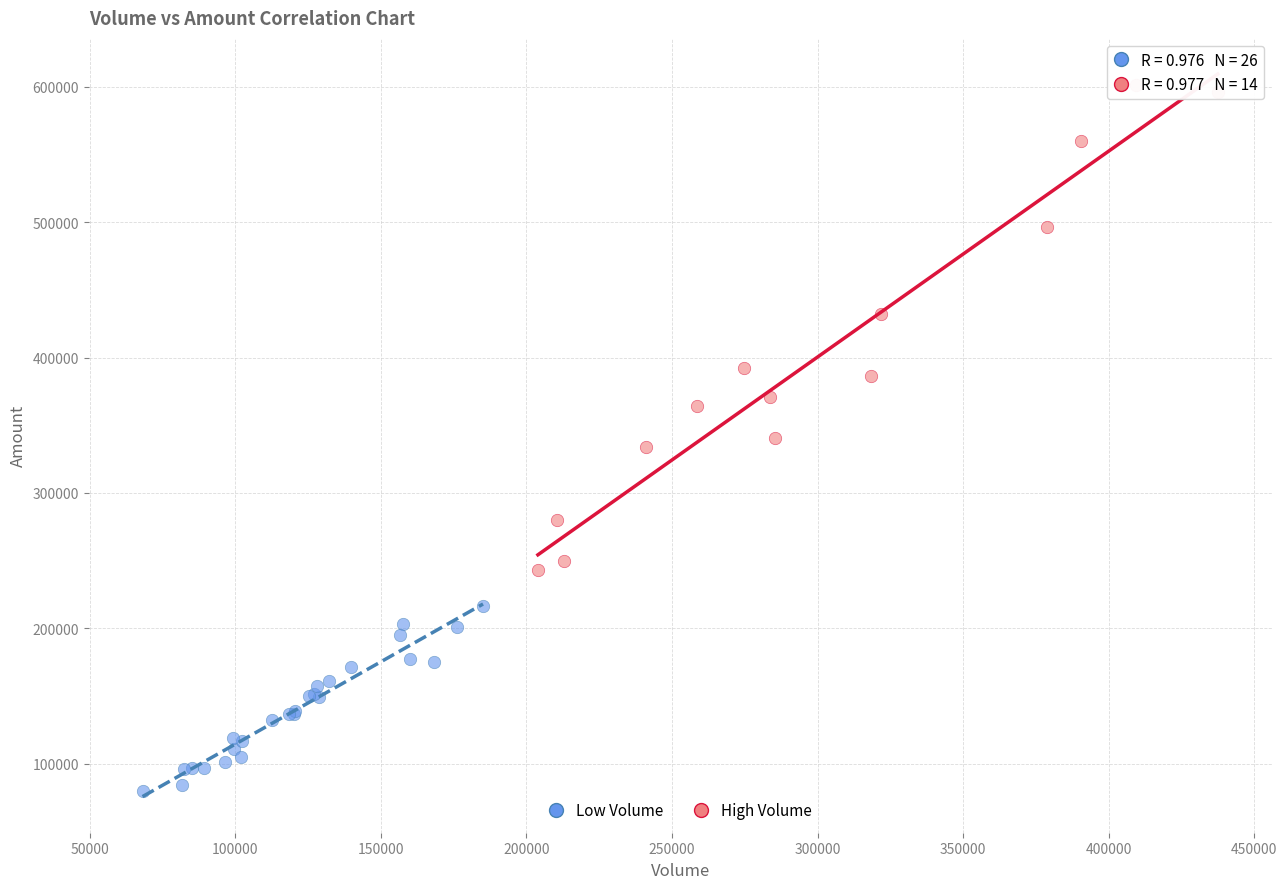

Which series has the widest spread of Y values?

High Volume